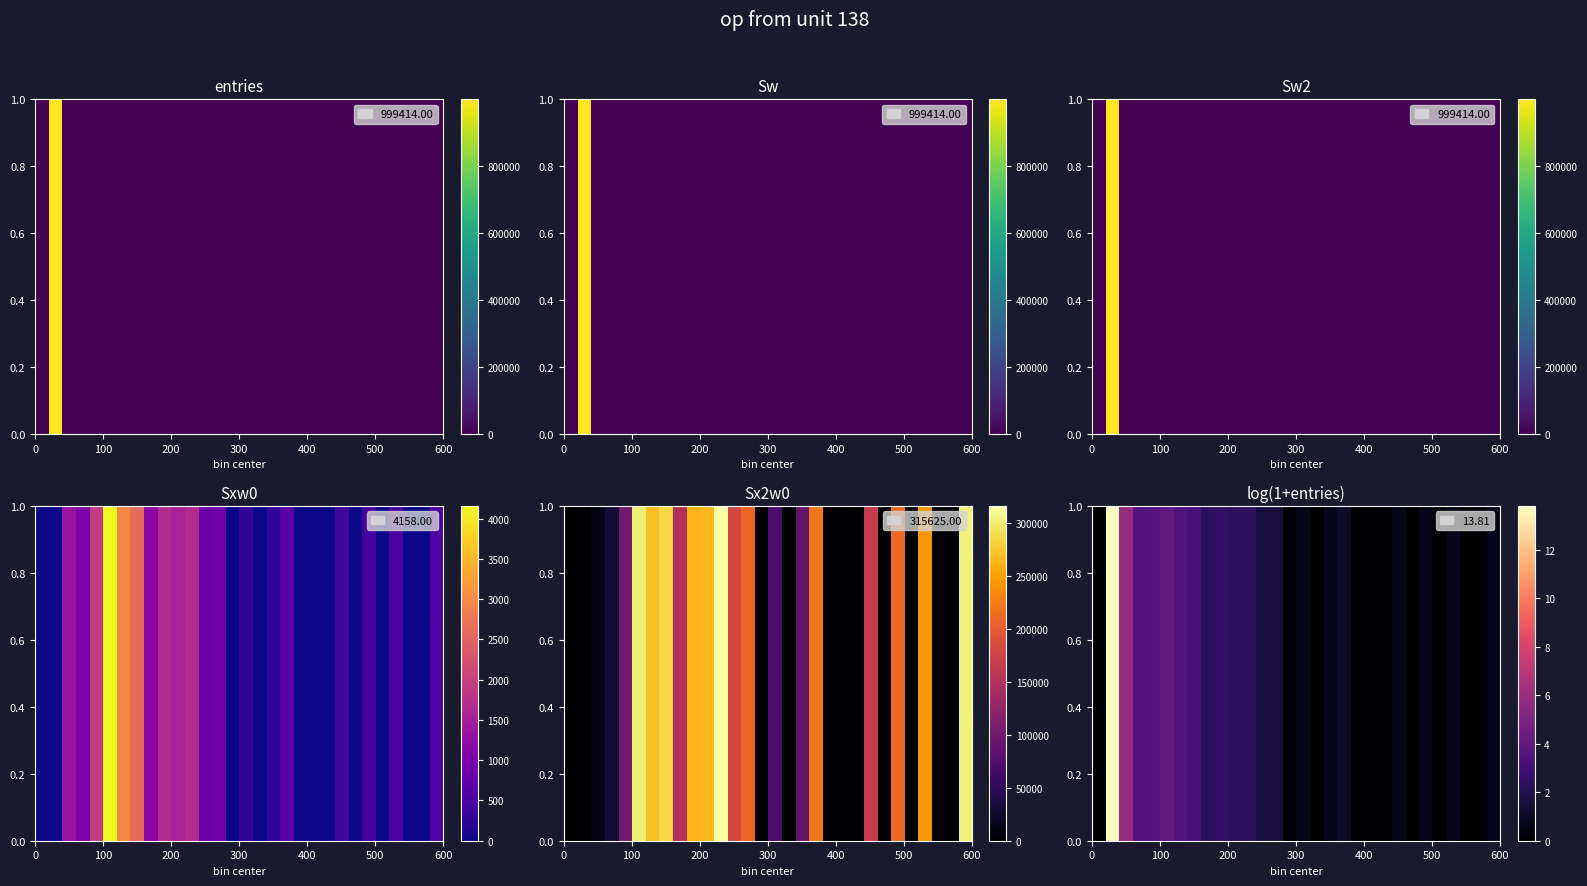

How many distinct data groups are displayed?

1